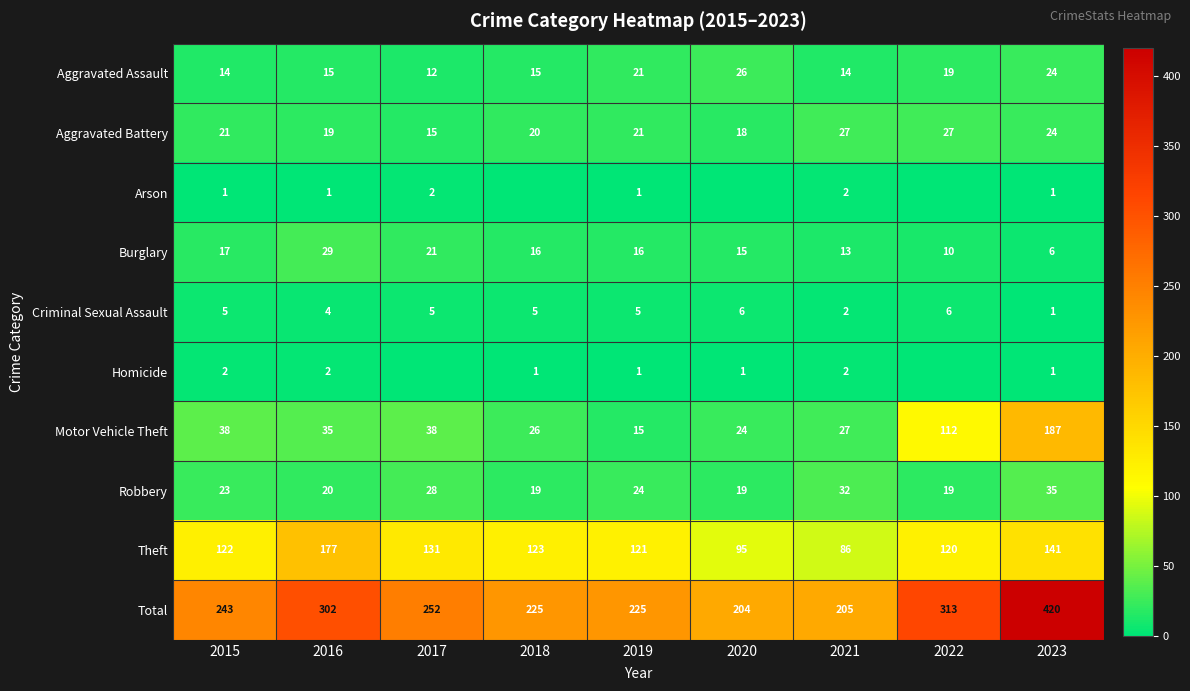

How many data points in Motor Vehicle Theft are less than 35?

4